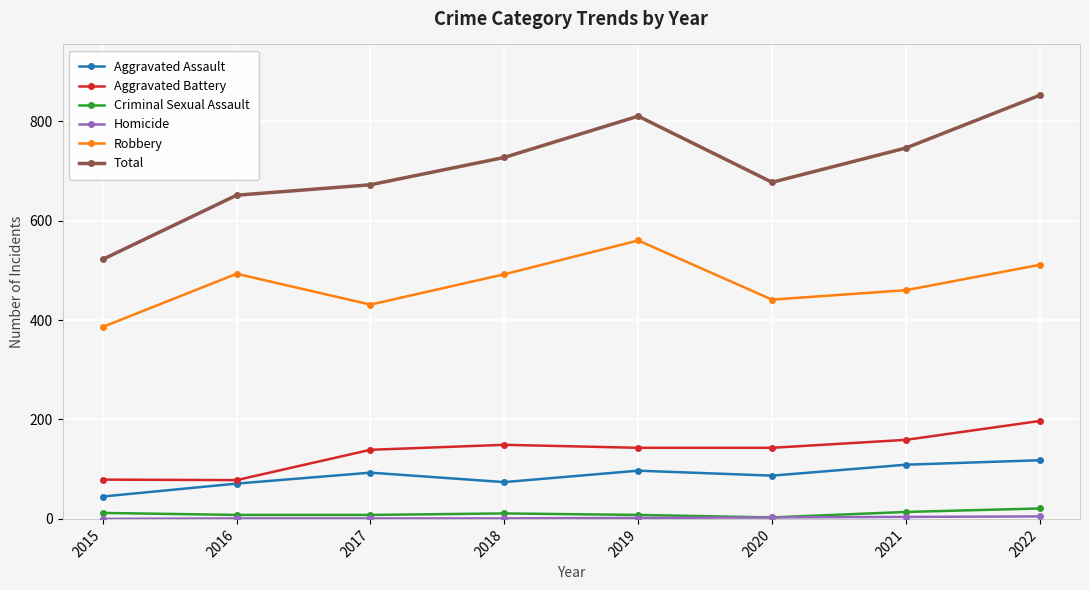

Which series has the largest total across all categories?

Total